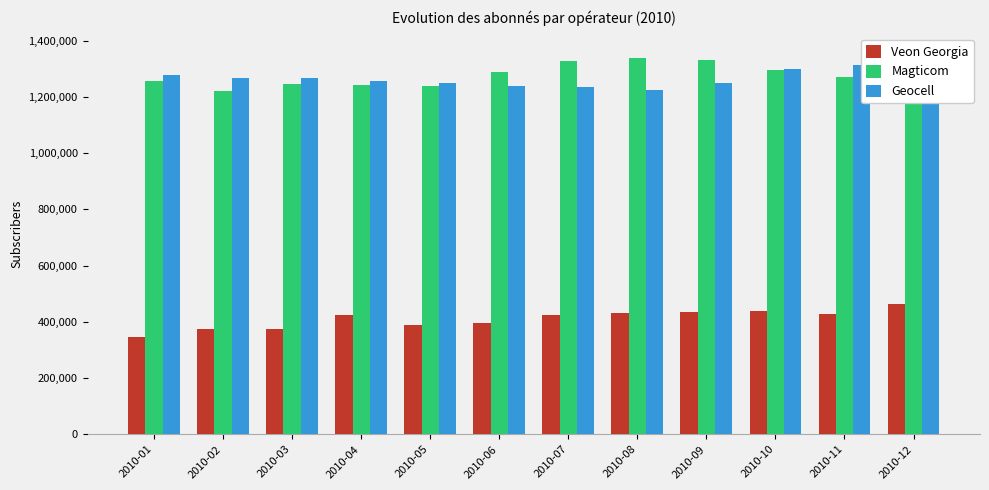

What is the total value across all series at 2010-11?

3016064